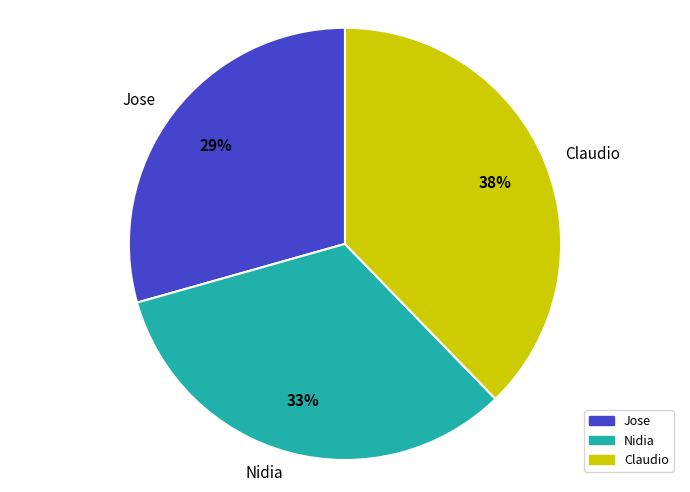

Do Nidia and Claudio together represent more than half of the pie?

Yes